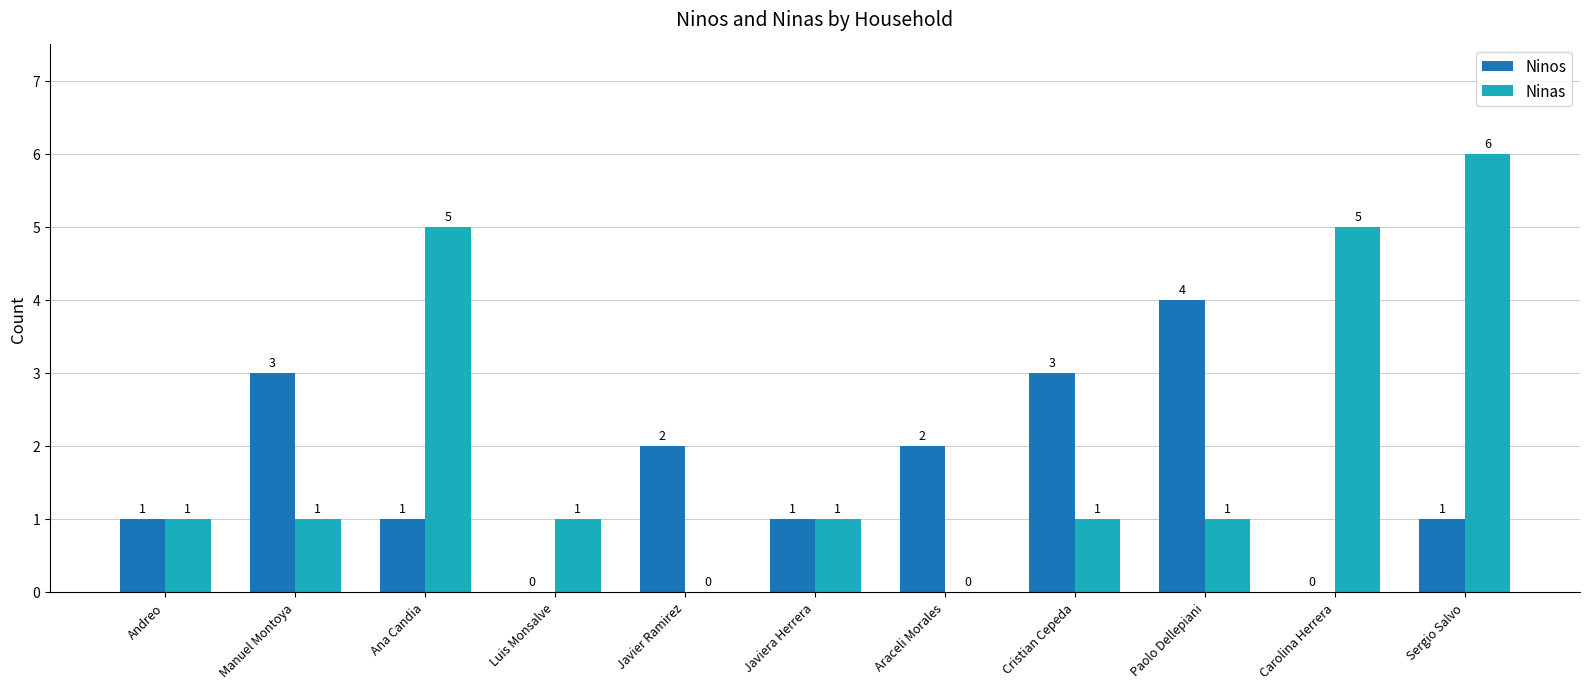

How many Ninas values are between 1 and 5?

8